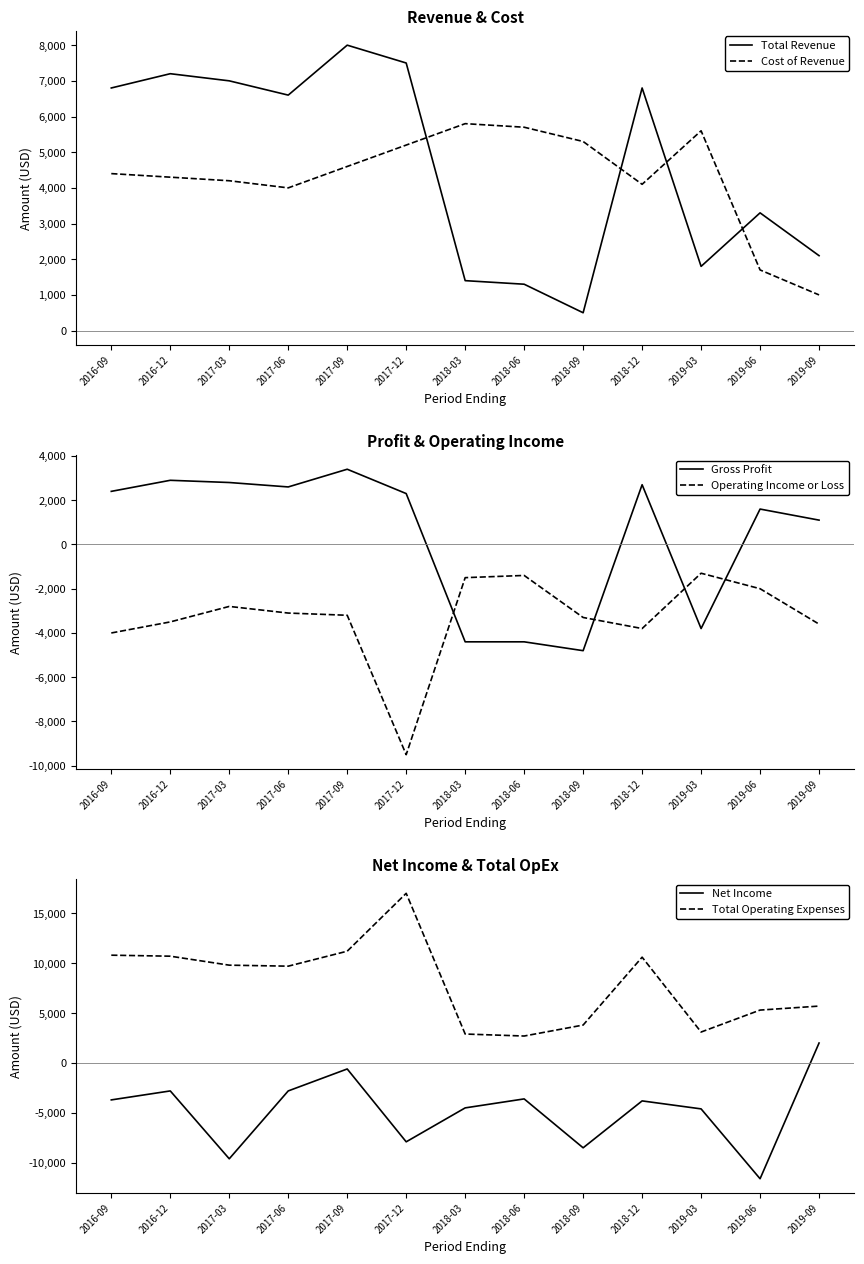

Is the value of Cost of Revenue at 2017-09 greater than the value of Operating Income or Loss at 2019-06?

Yes